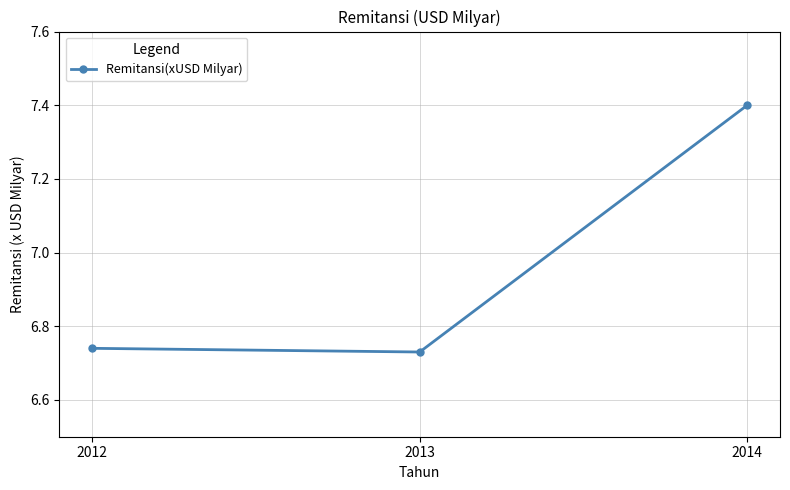

What is the approximate value at 2014?

7.4